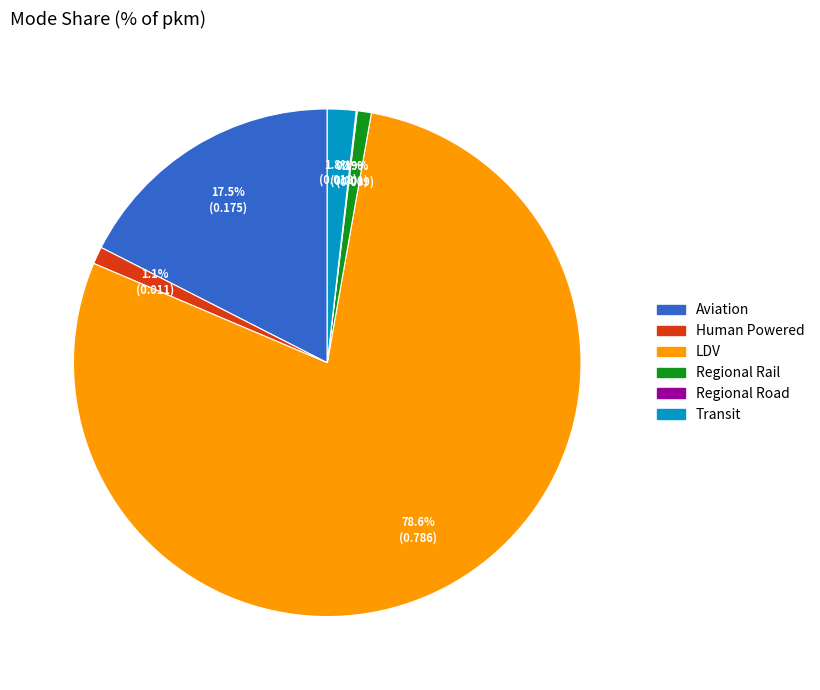

Does any single category account for the majority?

Yes